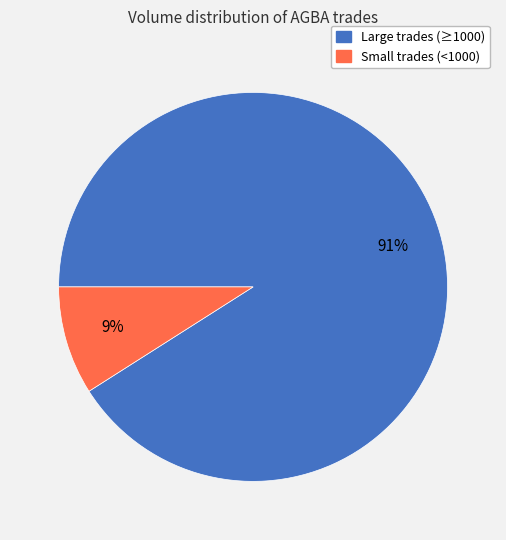

Is there any slice that represents more than half of the pie?

Yes